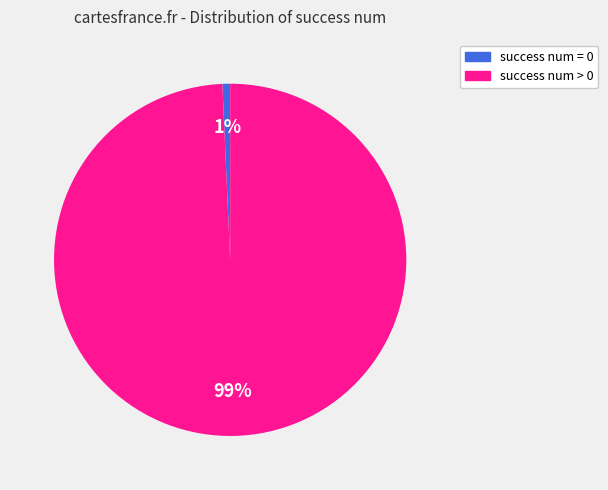

Is there any slice that represents more than half of the pie?

Yes